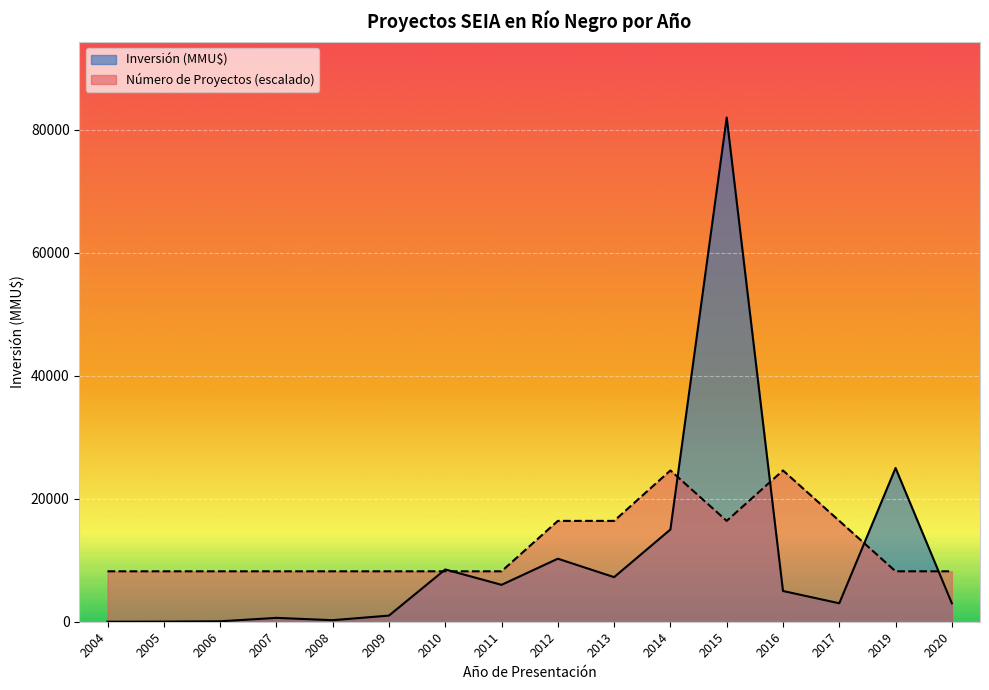

At which category does the chart reach its minimum across all series?

2004